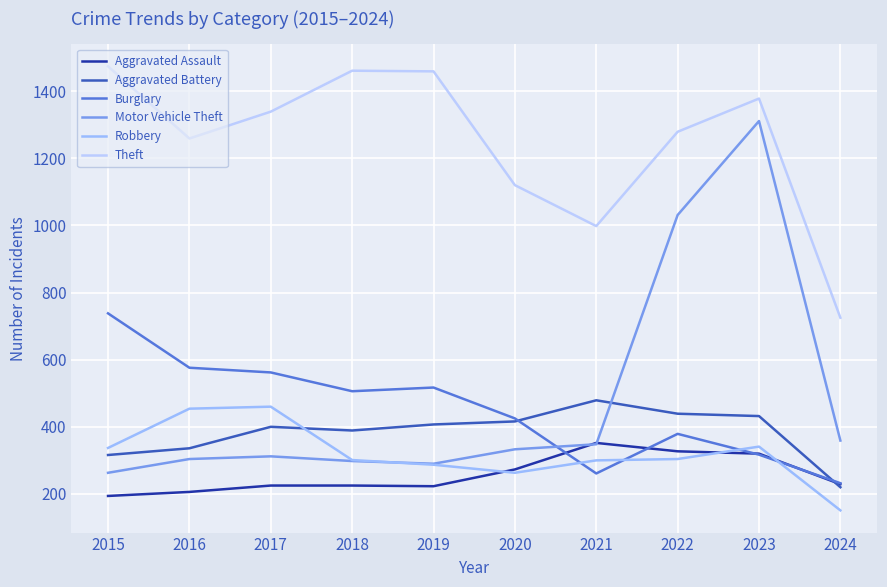

What is the sum of all Aggravated Battery values?

3834